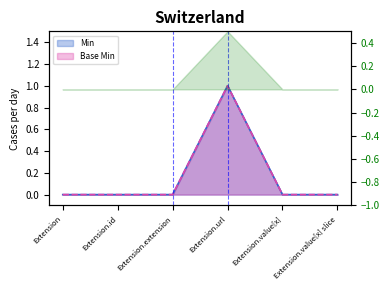

True or false: Min and Base Min intersect in this chart.

False